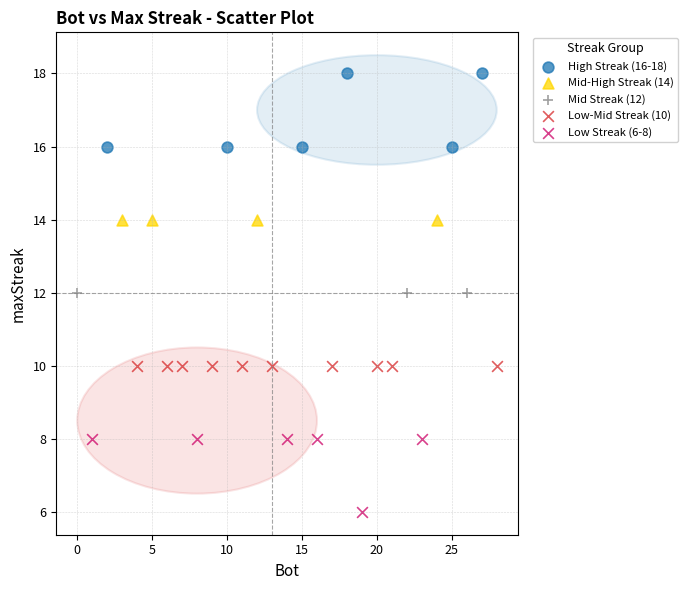

Which series reaches the maximum Y coordinate?

High Streak (16-18)